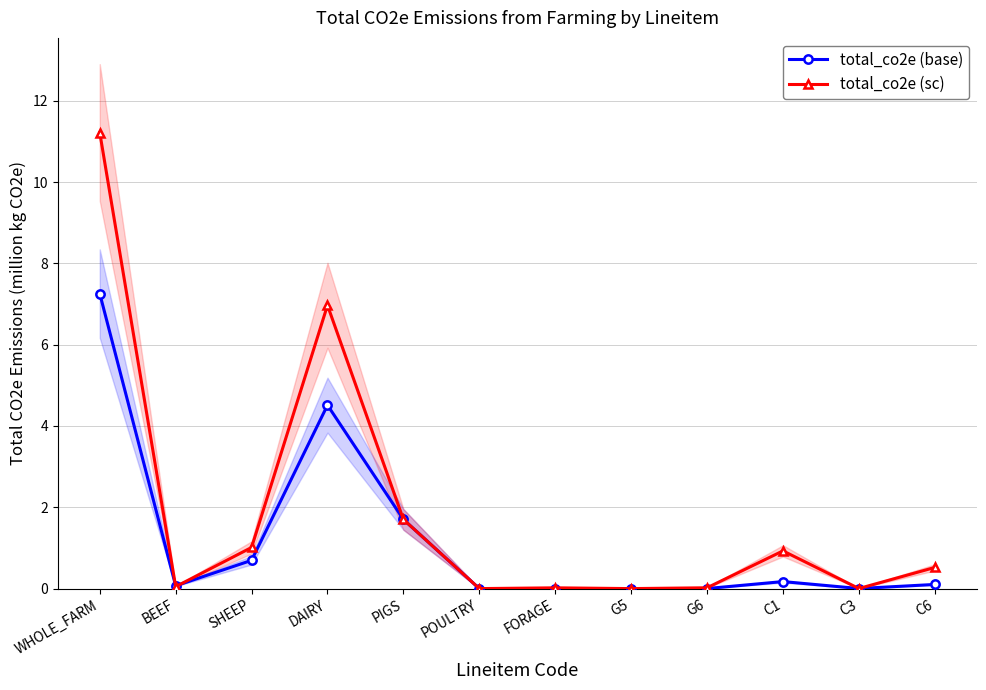

True or false: total_co2e (sc) has a value of 0.0 at G6.

True